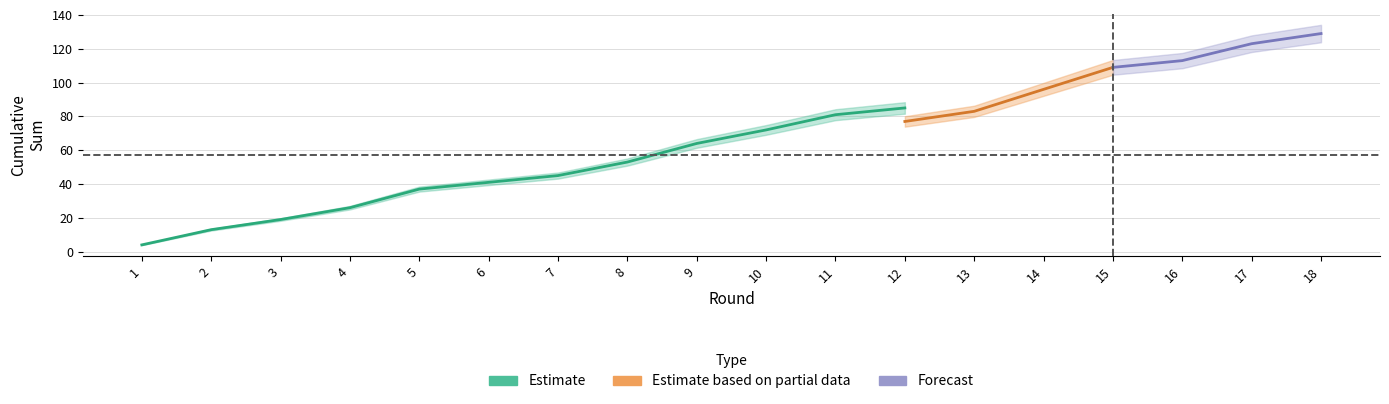

Count the number of categories in the chart.

18